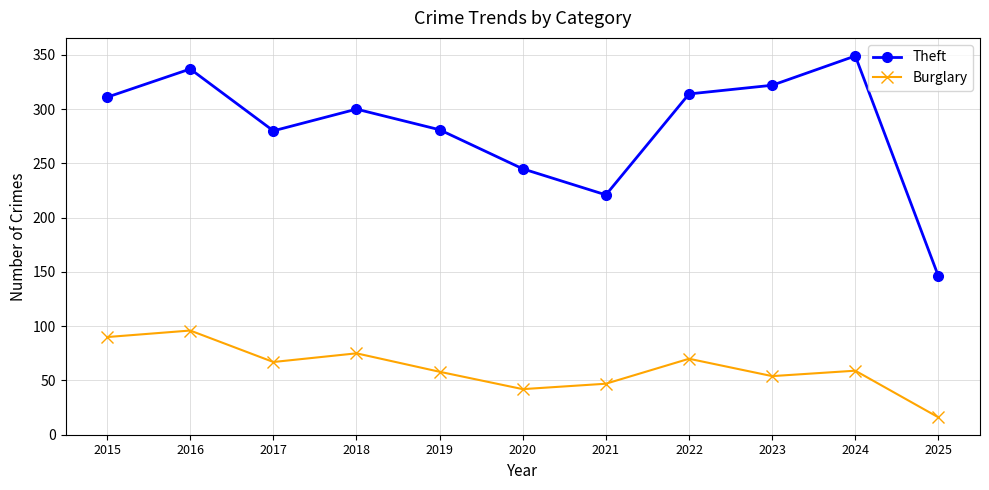

Is it true that Burglary equals 90 at 2015?

True